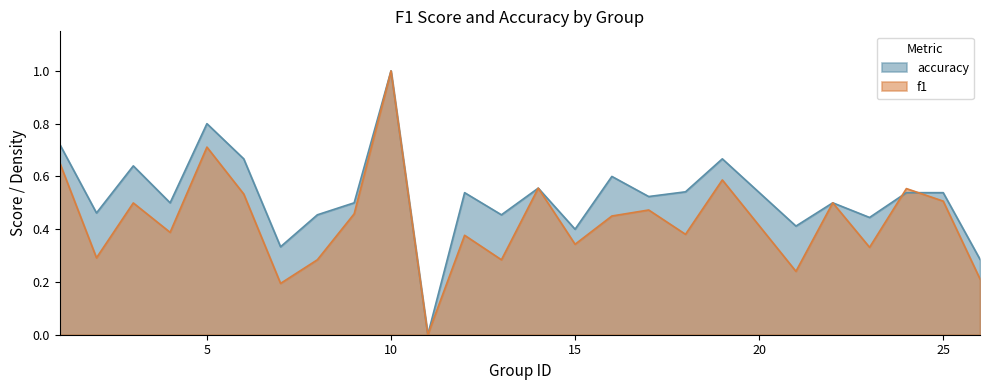

At 14, list the series in order from largest to smallest.

f1, accuracy